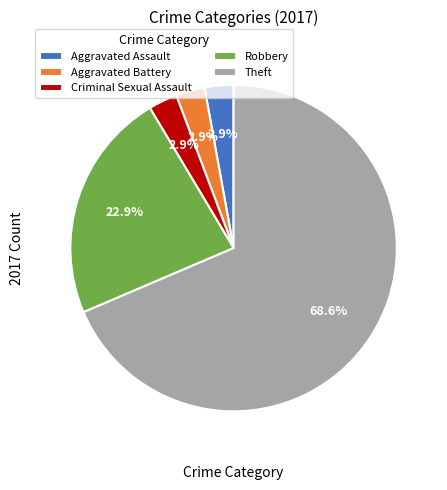

Between Theft and Aggravated Battery, which is larger?

Theft